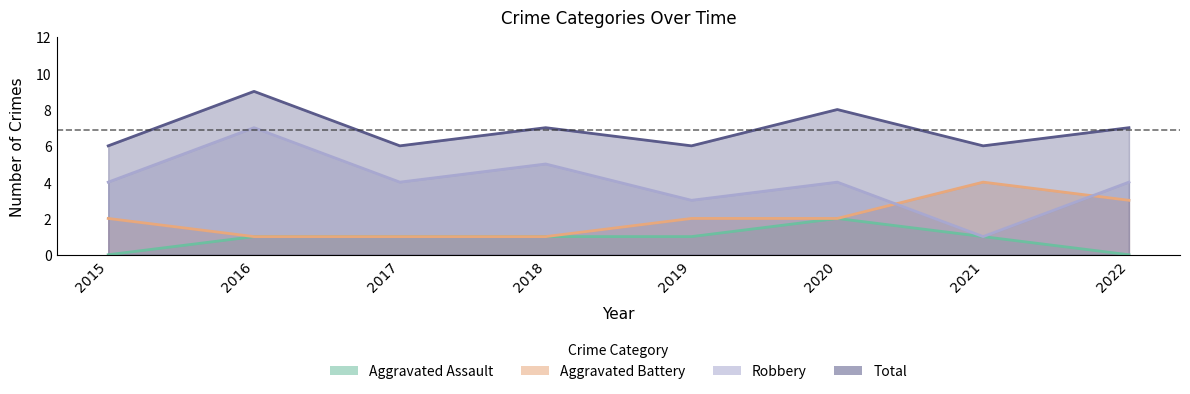

Rank the series at 2017 from highest to lowest value.

Total, Robbery, Aggravated Assault, Aggravated Battery